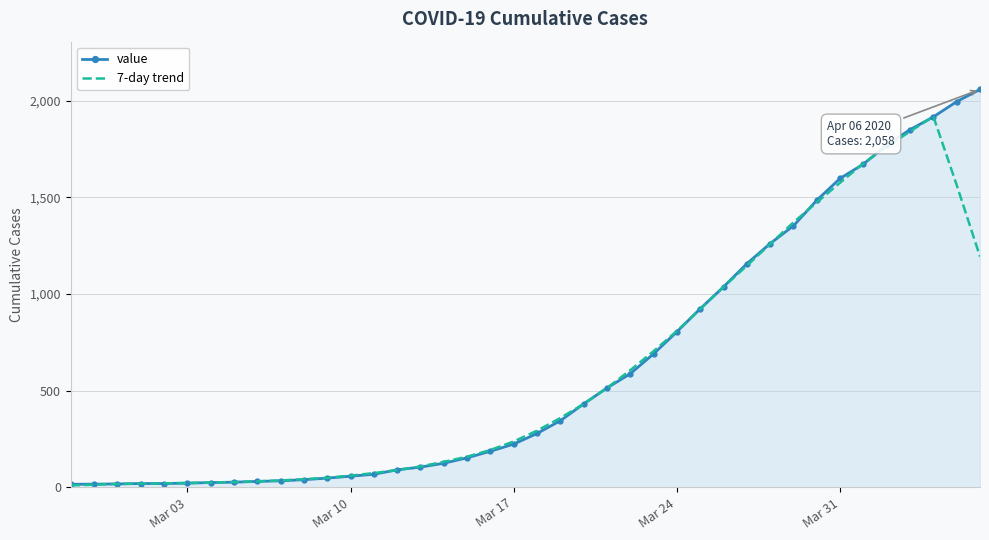

Rank the series by their maximum value, from highest to lowest.

value, 7-day trend